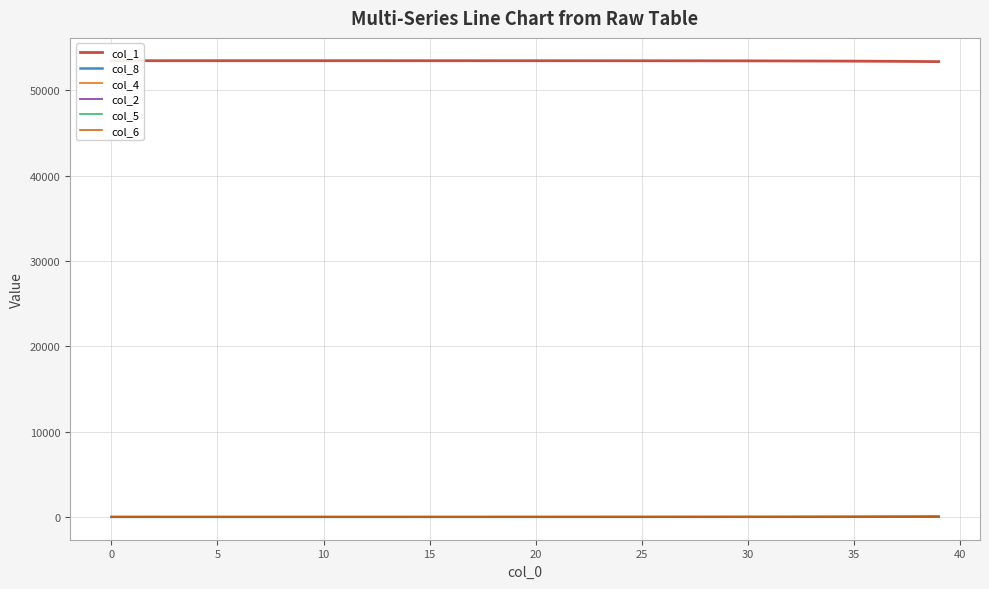

What are all the series names shown in the legend?

col_1, col_8, col_4, col_2, col_5, col_6